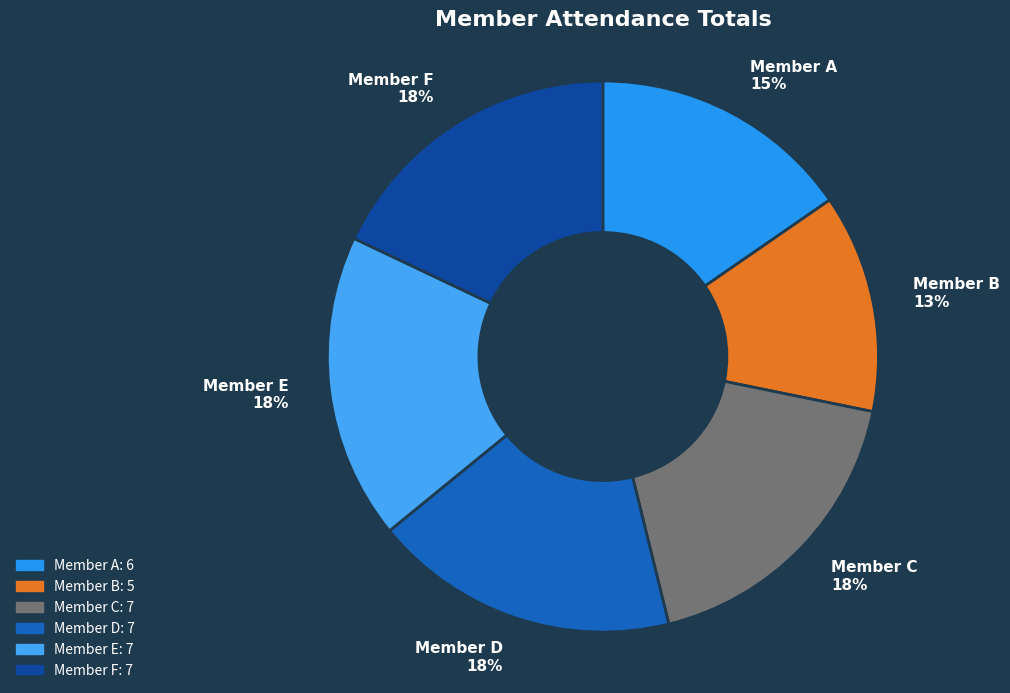

What is the smallest slice in the pie chart?

Member B